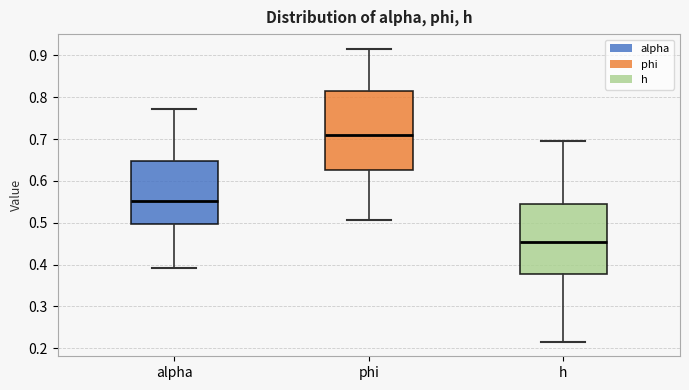

Reading left to right, transcribe this box plot: for each box, give where its median line is, the range the box spans, and where its two whiskers end, as read against the y-axis. The values are not printed on the chart, so give them approximately, as read against the axis.

alpha: median 0.55, box 0.50 to 0.65, whiskers 0.39 to 0.77
phi: median 0.71, box 0.63 to 0.82, whiskers 0.51 to 0.92
h: median 0.45, box 0.38 to 0.54, whiskers 0.22 to 0.70